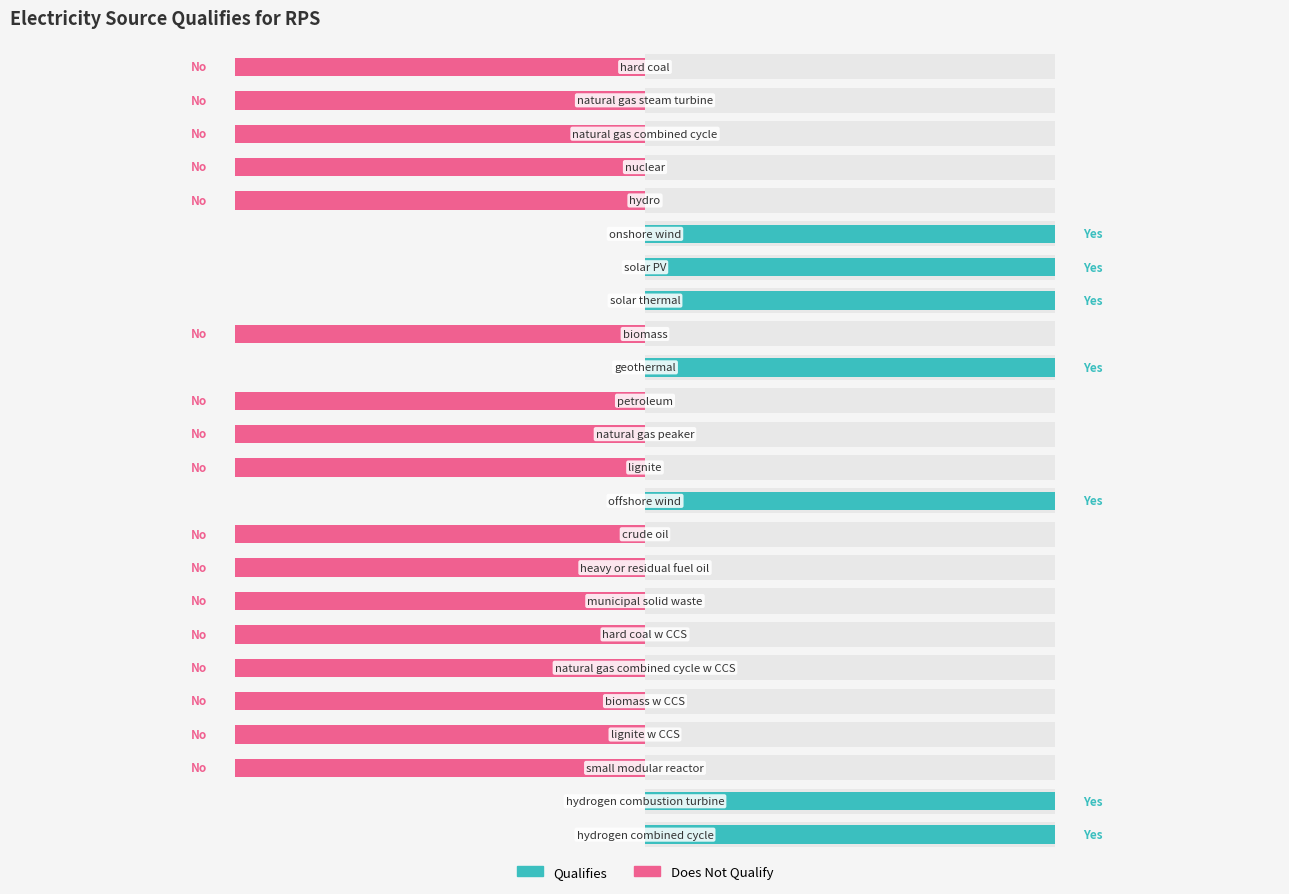

Rank the series by their maximum value, from lowest to highest.

Does Not Qualify, Qualifies